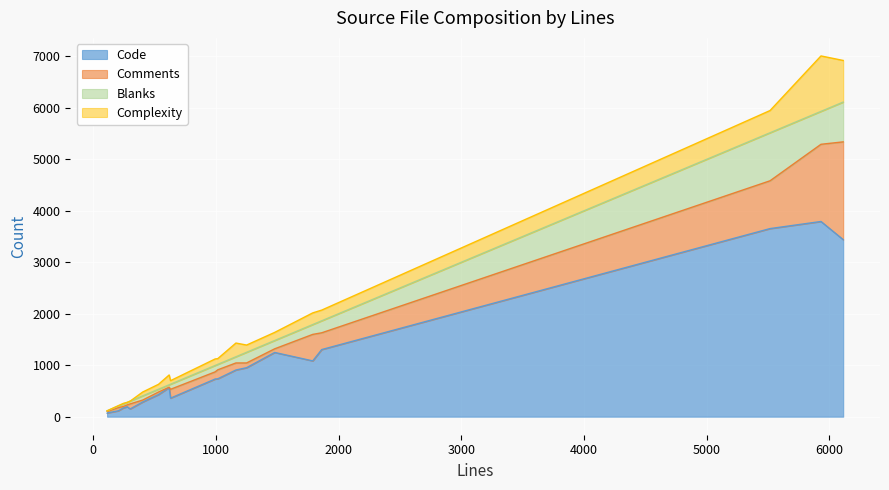

What is the maximum value for Complexity?

1078